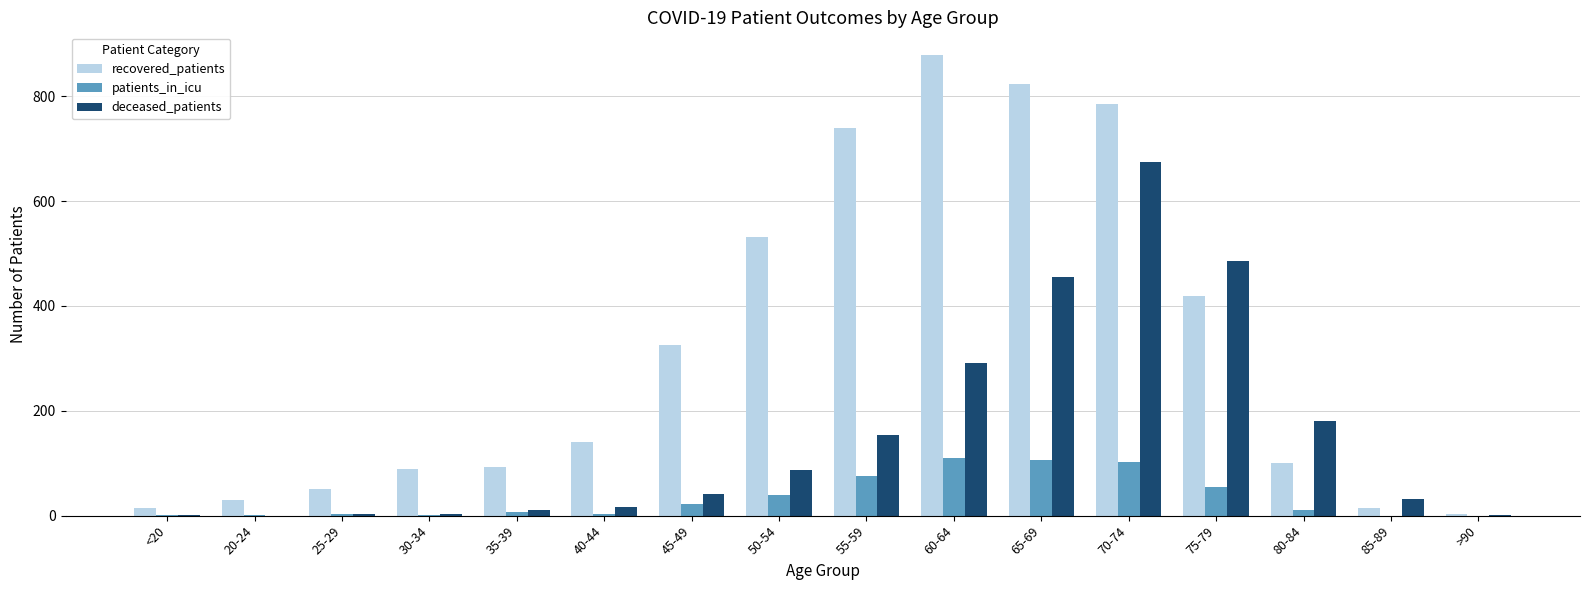

Does the chart contain stacked bars?

No